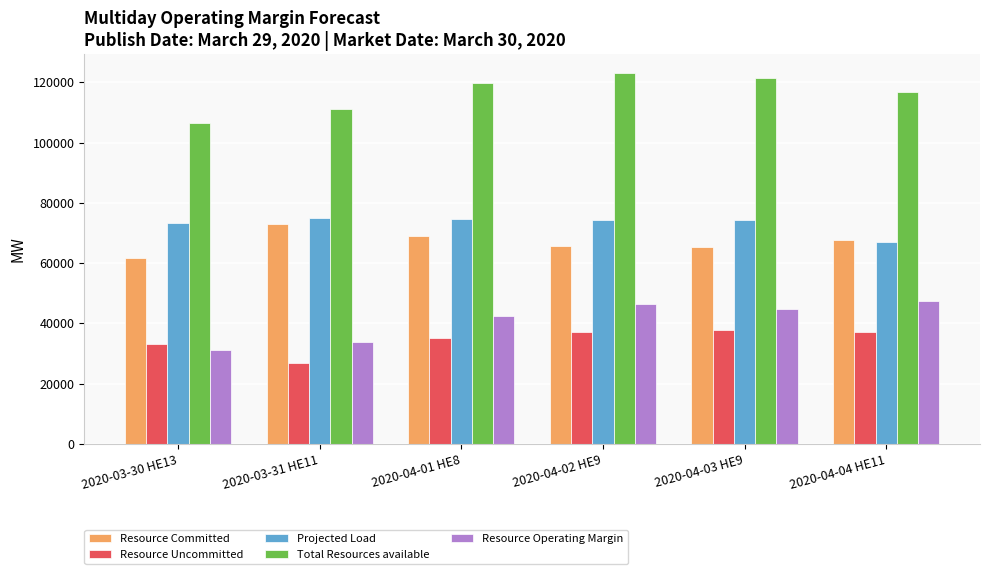

How many values in the Resource Committed series are below 67750?

3